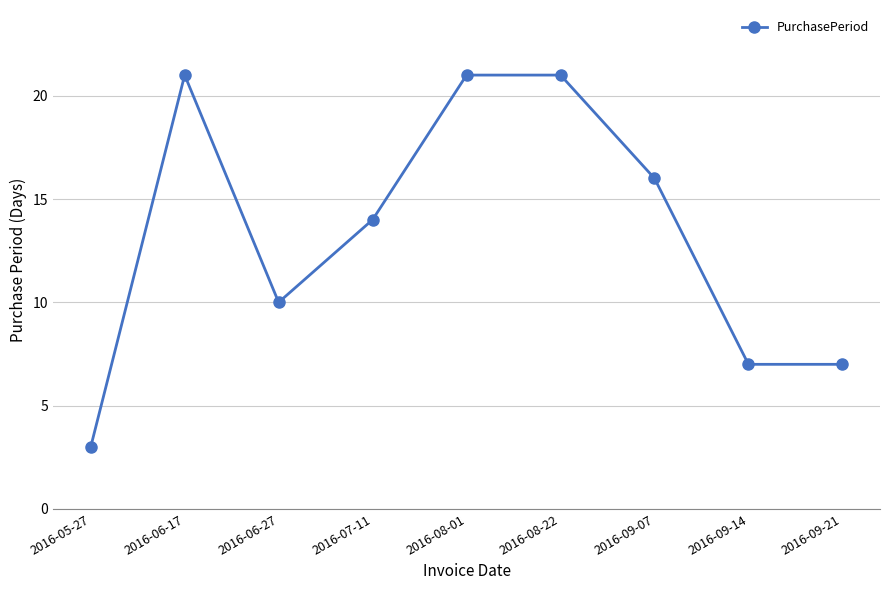

Reading left to right, transcribe all the data shown in this chart.

2016-05-27=3	2016-06-17=21	2016-06-27=10	2016-07-11=14	2016-08-01=21	2016-08-22=21	2016-09-07=16	2016-09-14=7	2016-09-21=7